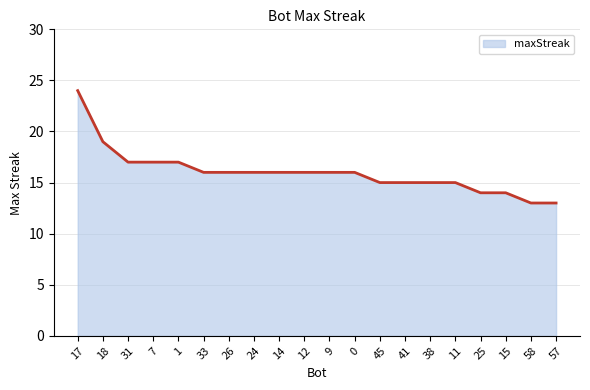

What is the smallest value displayed?

13